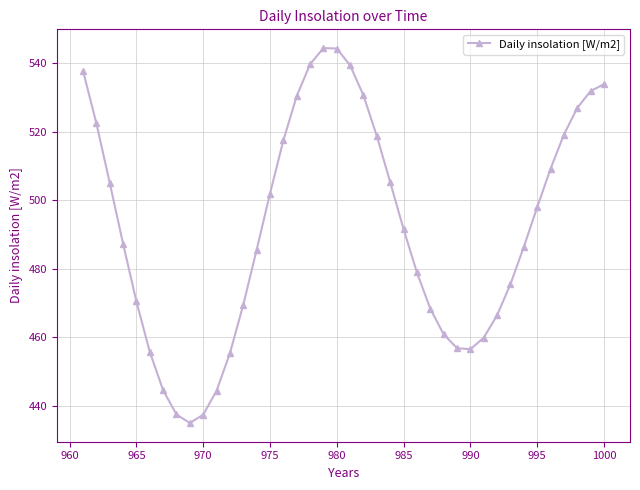

What is the average value?

492.0